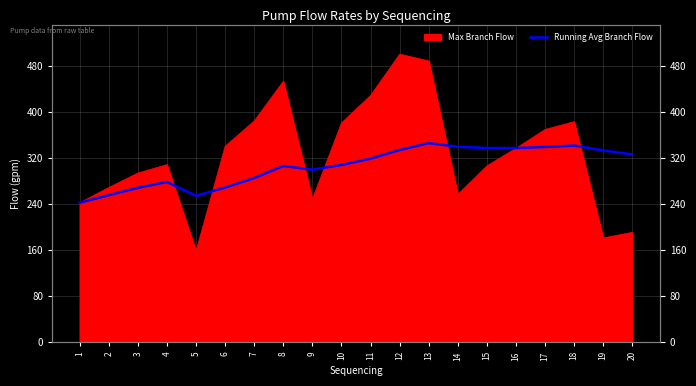

How many values are below 318?

10